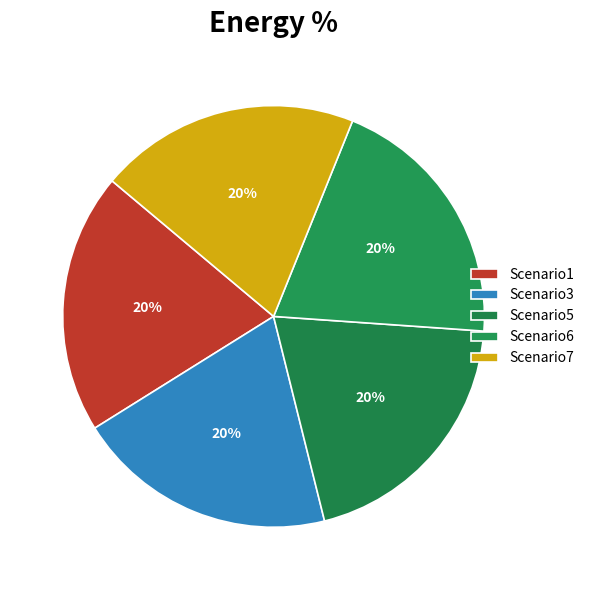

To the nearest percent, what is the difference between the largest and smallest slice percentages?

0%